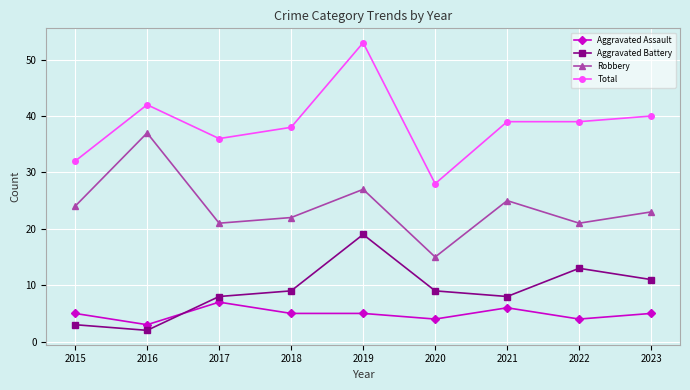

At which category is the sum across all series the highest?

2019